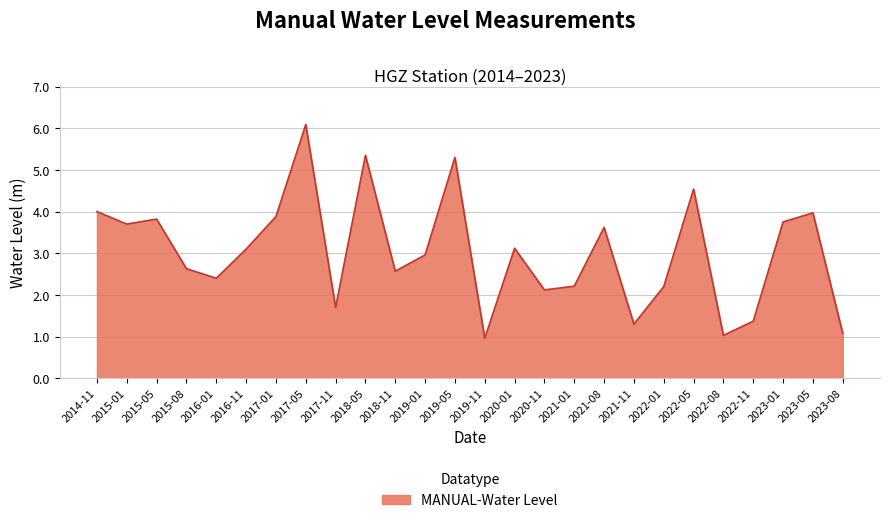

What is the difference between the values at 2015-08 and 2023-01?

1.1